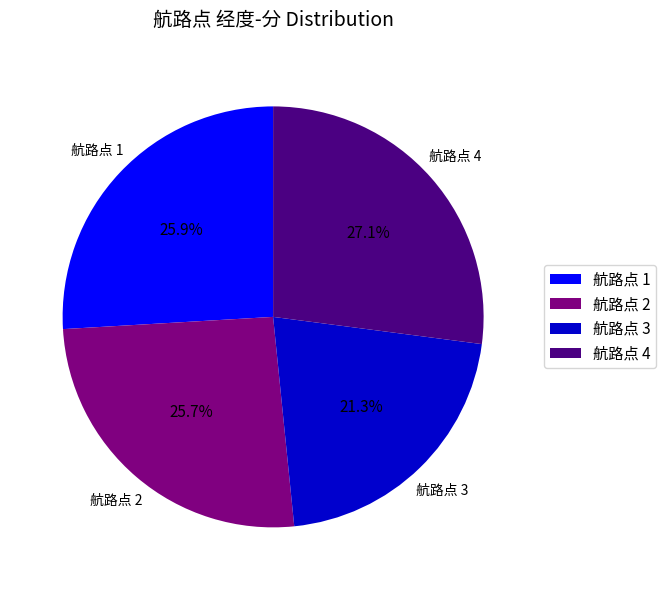

Which has a higher value, 航路点 2 or 航路点 3?

航路点 2